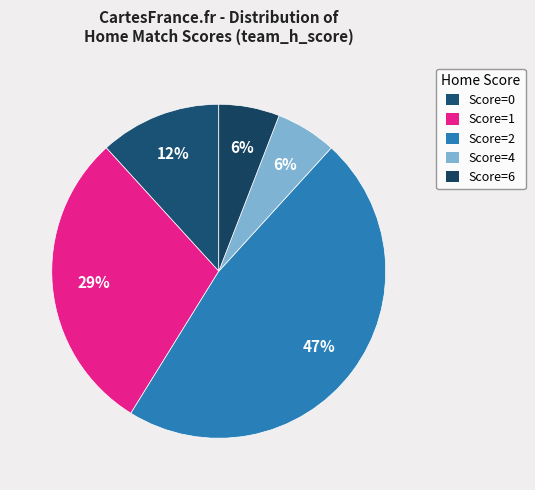

How many segments does this pie chart have?

5